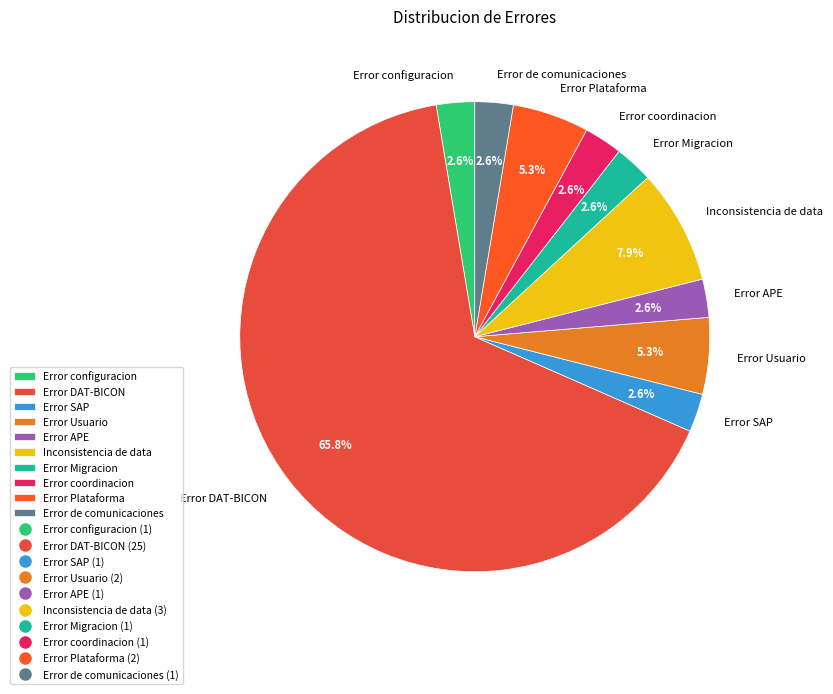

How many segments does this pie chart have?

10